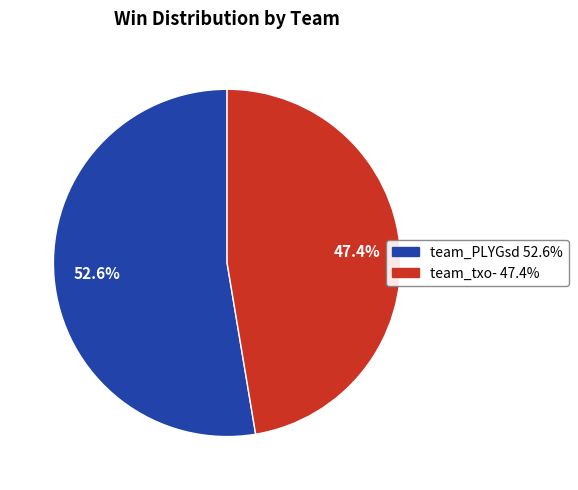

To the nearest percent, what is the average slice percentage?

50%